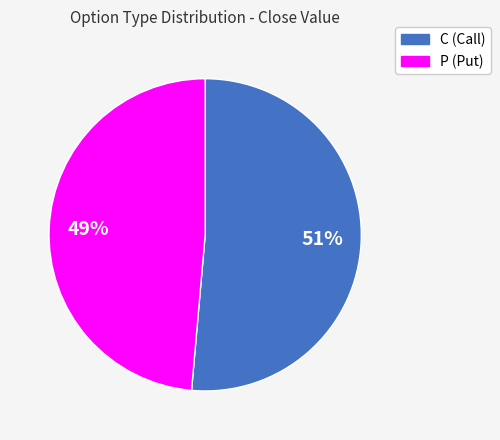

Does any single category account for the majority?

Yes